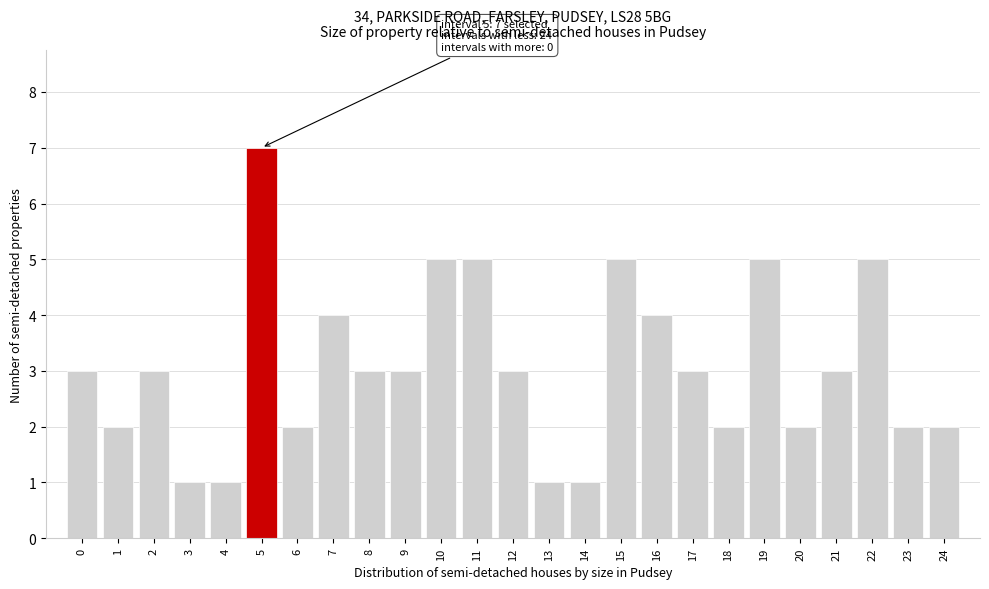

Reading right to left, extract all data points from this chart.

24=2	23=2	22=5	21=3	20=2	19=5	18=2	17=3	16=4	15=5	14=1	13=1	12=3	11=5	10=5	9=3	8=3	7=4	6=2	5=7	4=1	3=1	2=3	1=2	0=3